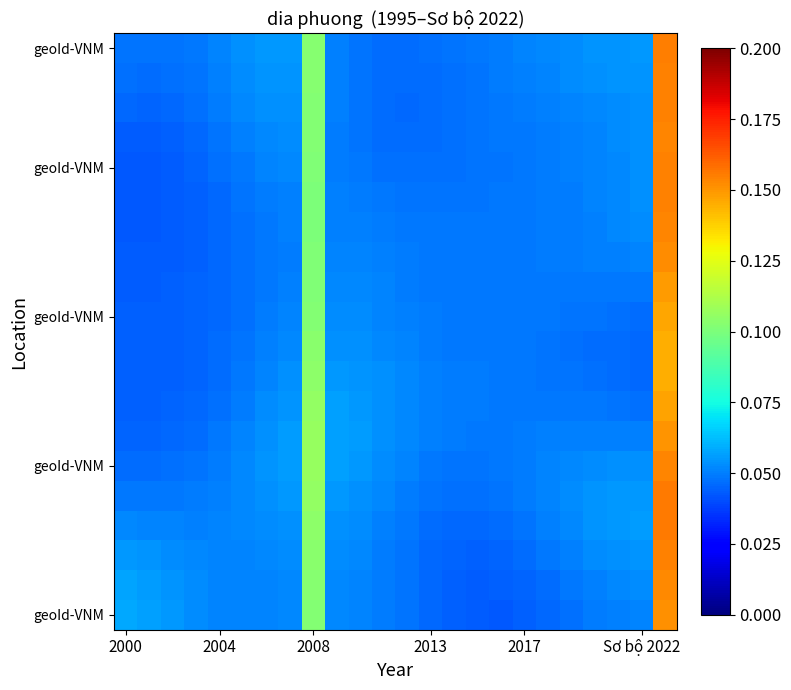

At how many categories does at least one series exceed 0?

24